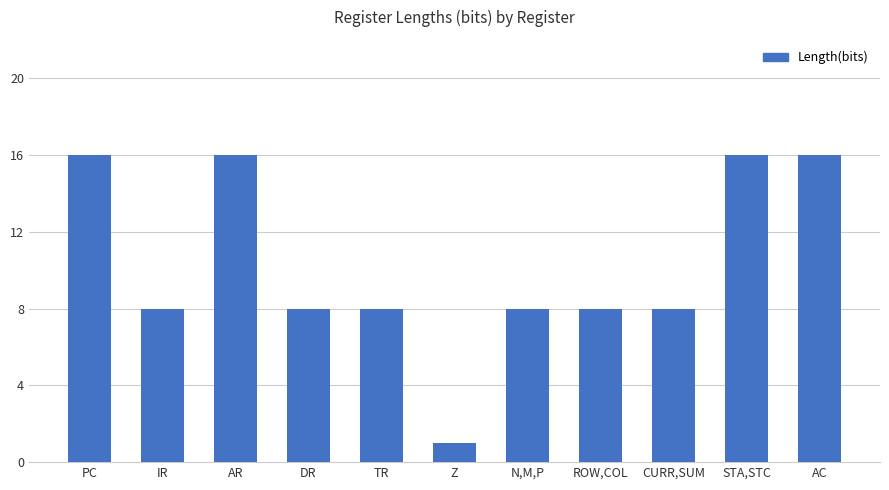

Reading left to right, transcribe all the data shown in this chart.

PC=16	IR=8	AR=16	DR=8	TR=8	Z=1	N,M,P=8	ROW,COL=8	CURR,SUM=8	STA,STC=16	AC=16